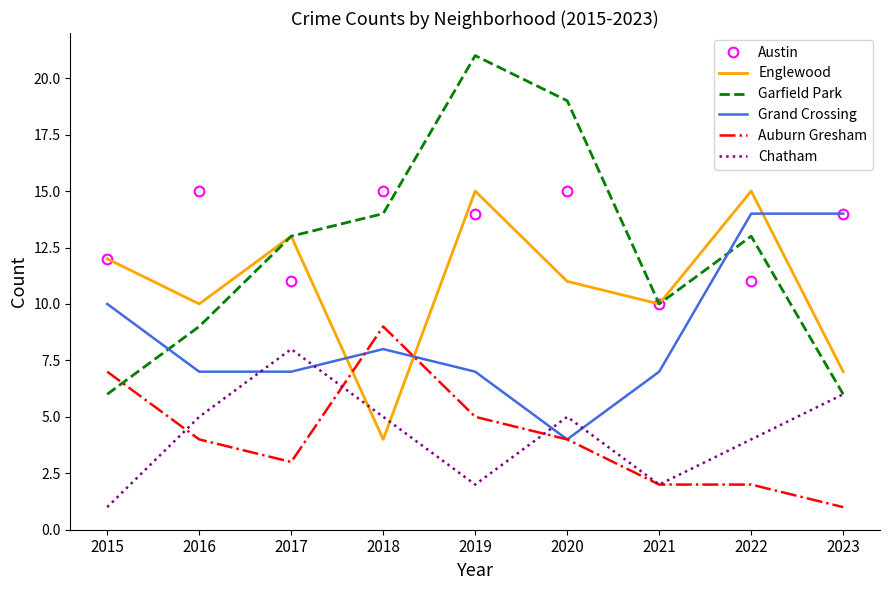

What is the approximate value of Chatham at 2016?

5